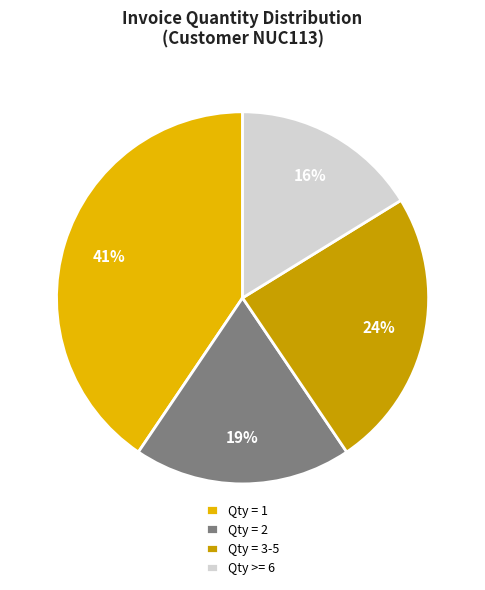

Is it true that Qty = 3-5 is 18% of the pie?

False